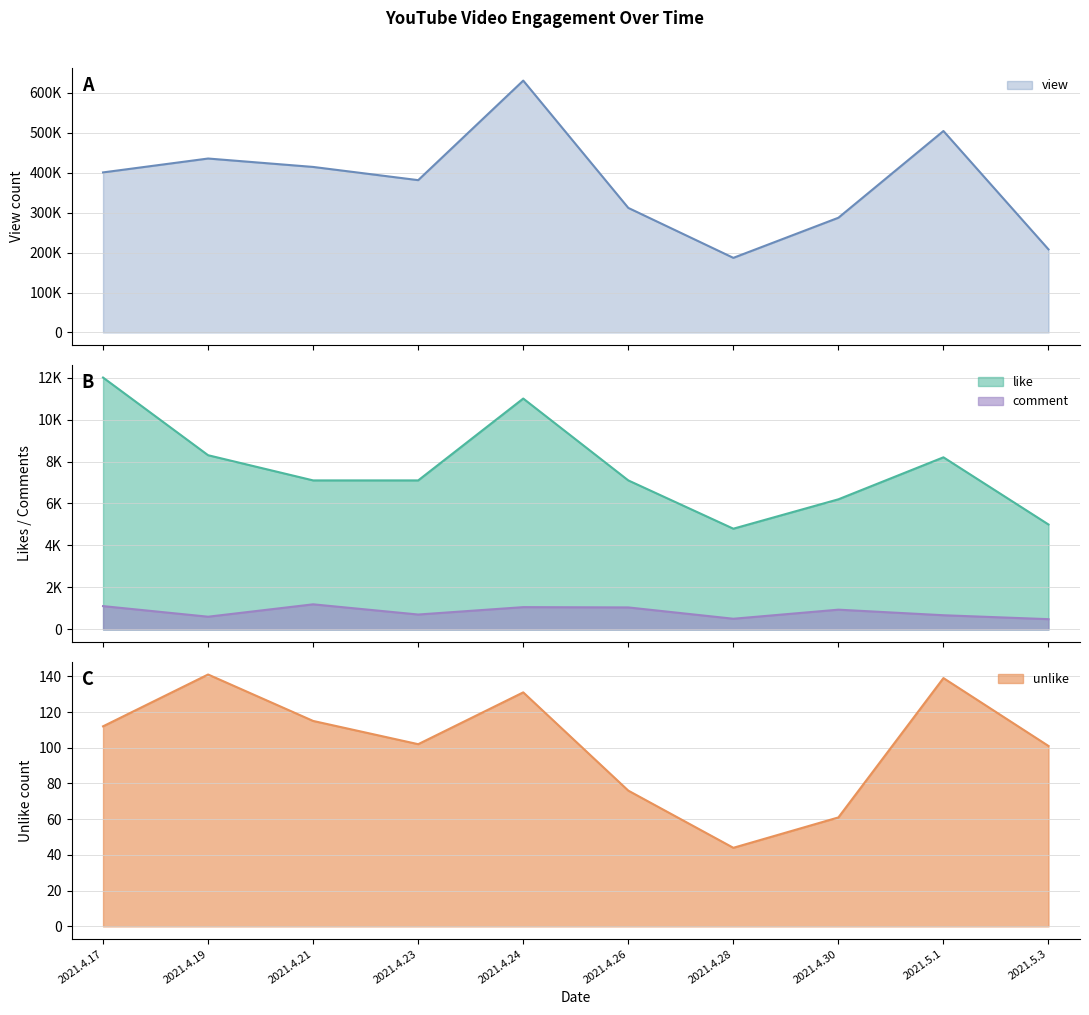

What is the maximum value for like?

12000